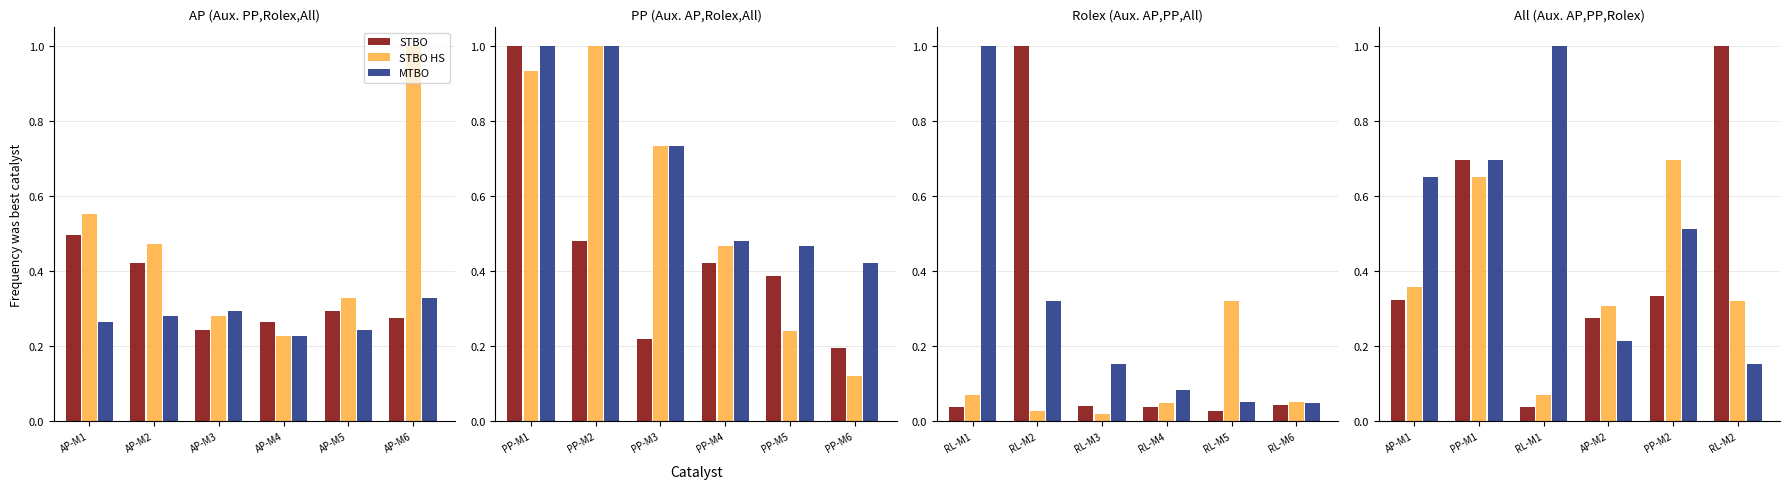

The STBO series shows 0.5 at RL-M2. True or false?

False